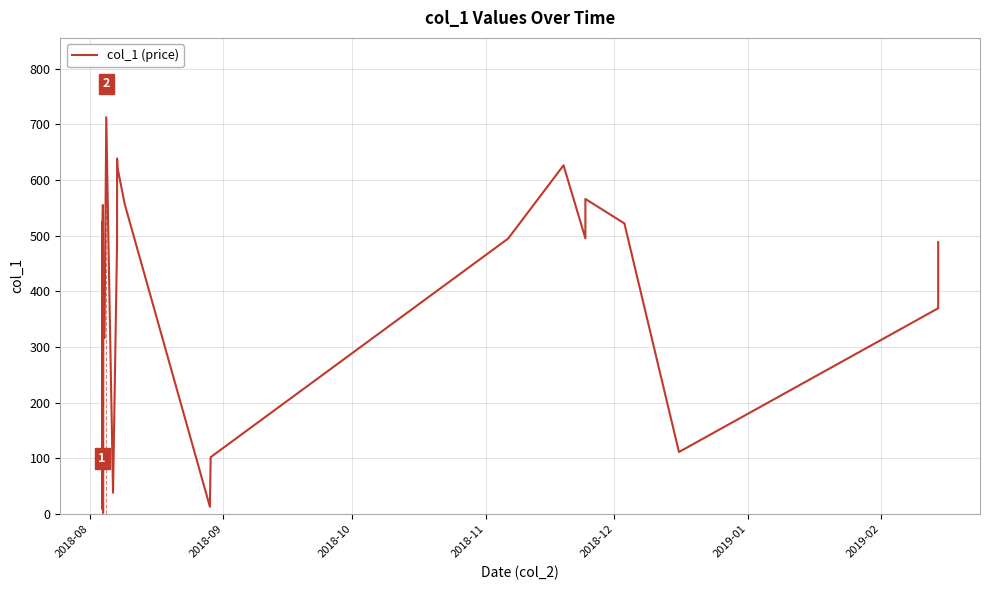

True or false: there are more than 1 points higher than both neighbors.

True